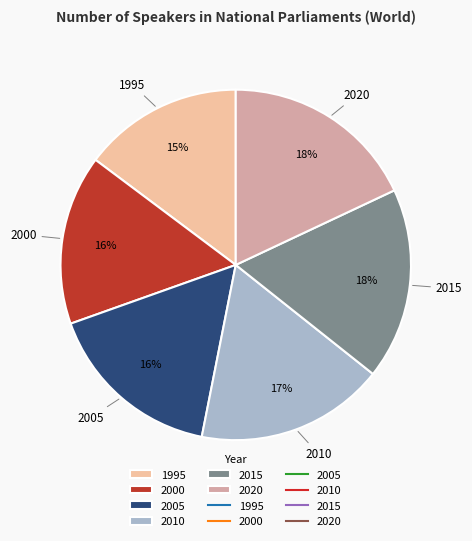

True or false: 2015 accounts for 18% of the total.

True